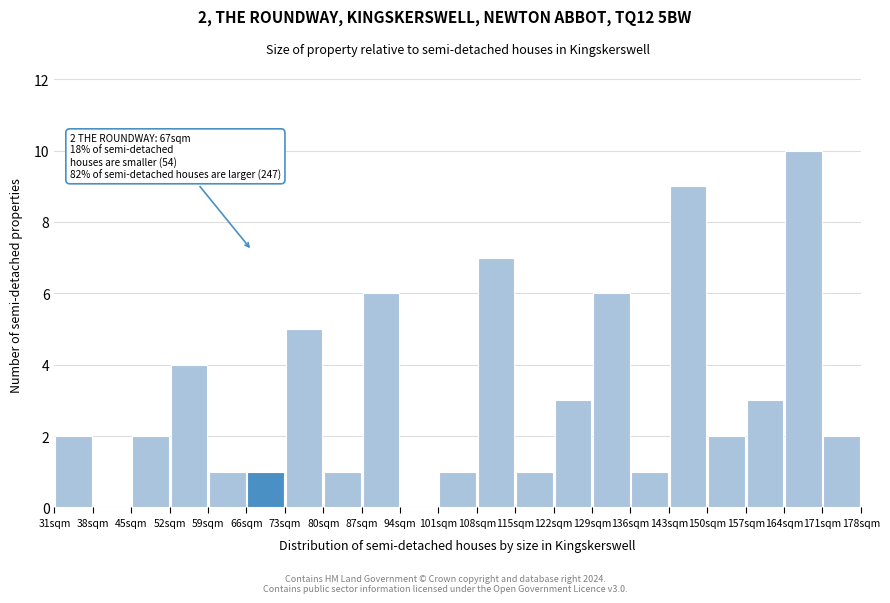

Which range on the x-axis has the tallest bar?

164 to 171